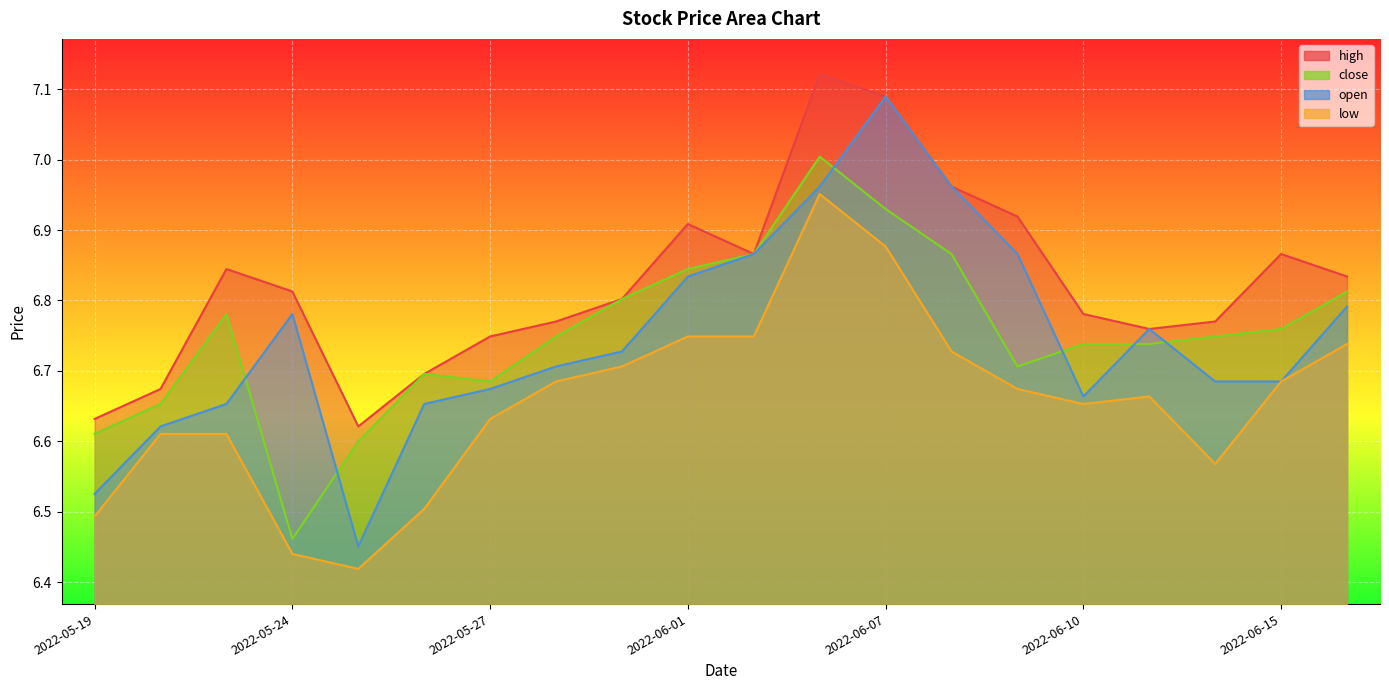

What are all the series names shown in the legend?

high, low, open, close